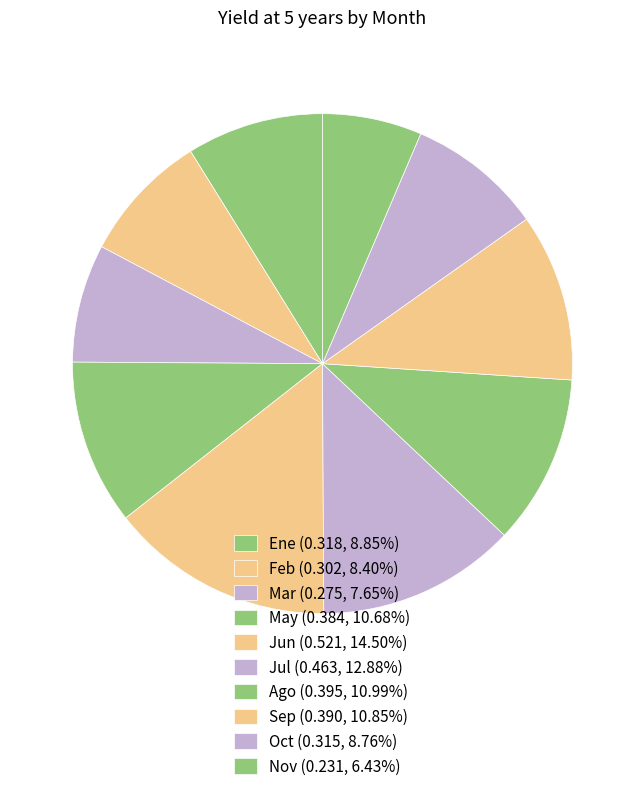

How many segments does this pie chart have?

10